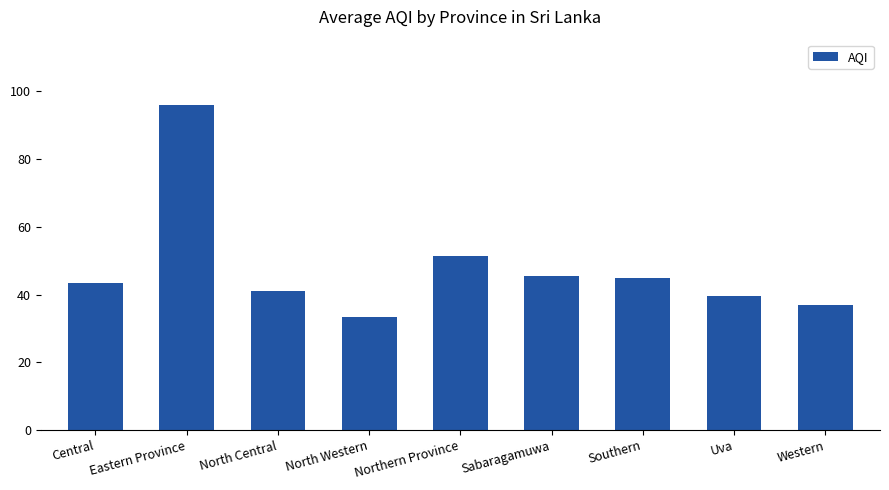

Is it true that the value at Central is 43.5?

True